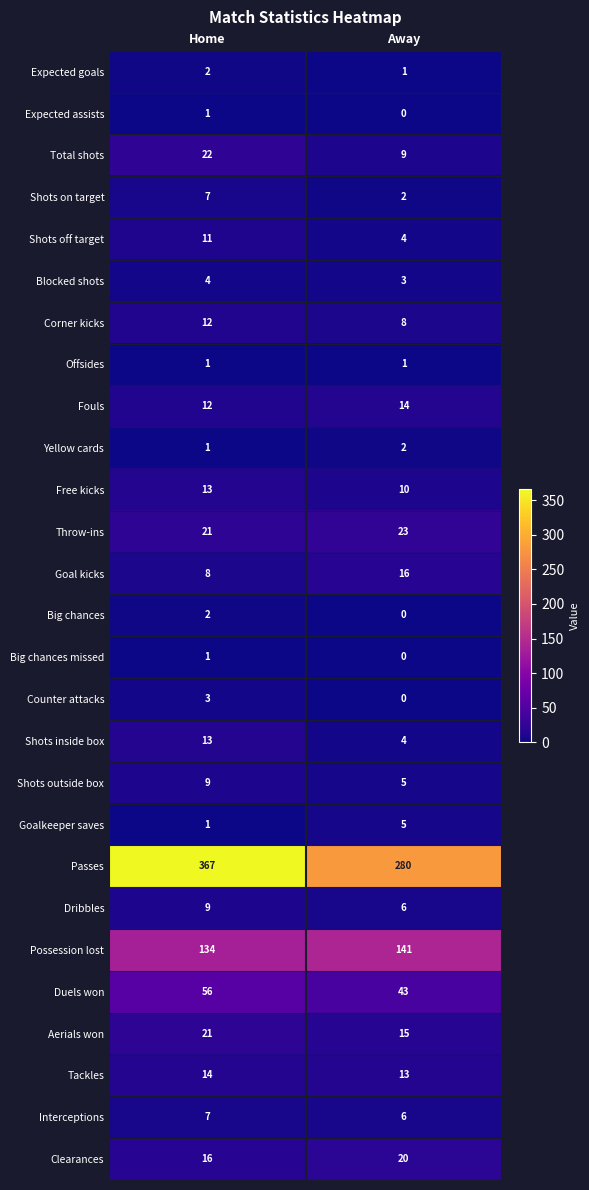

Which series changed the most between Home and Away?

Passes